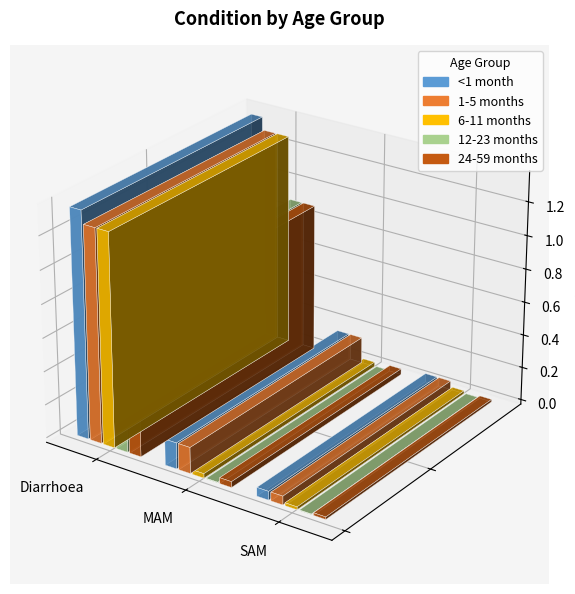

Rank the categories by 1-5 months value from lowest to highest.

SAM, MAM, Diarrhoea